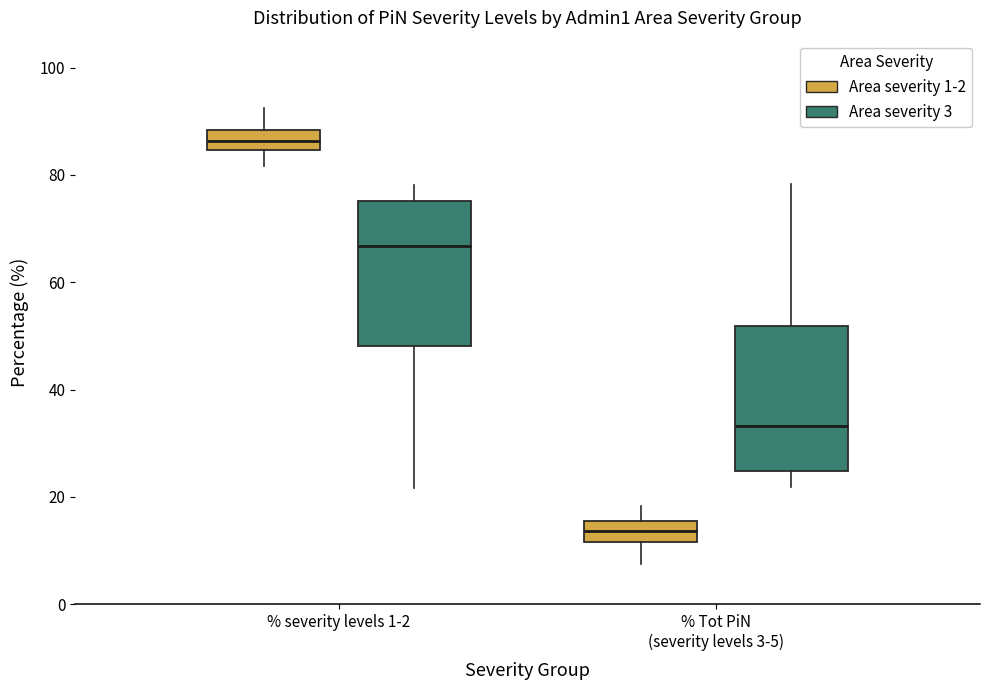

Which box has the lowest median line?

% Tot PiN (severity levels 3-5) (Area severity 1-2)